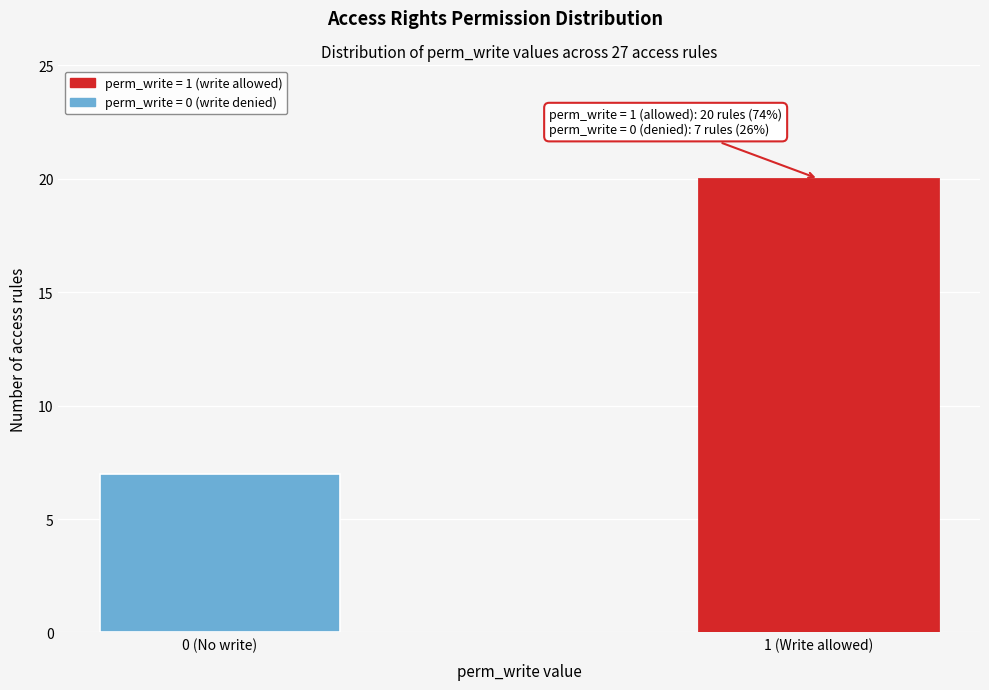

Reading left to right, transcribe all the data shown in this chart.

0 (No write)=7	1 (Write allowed)=20